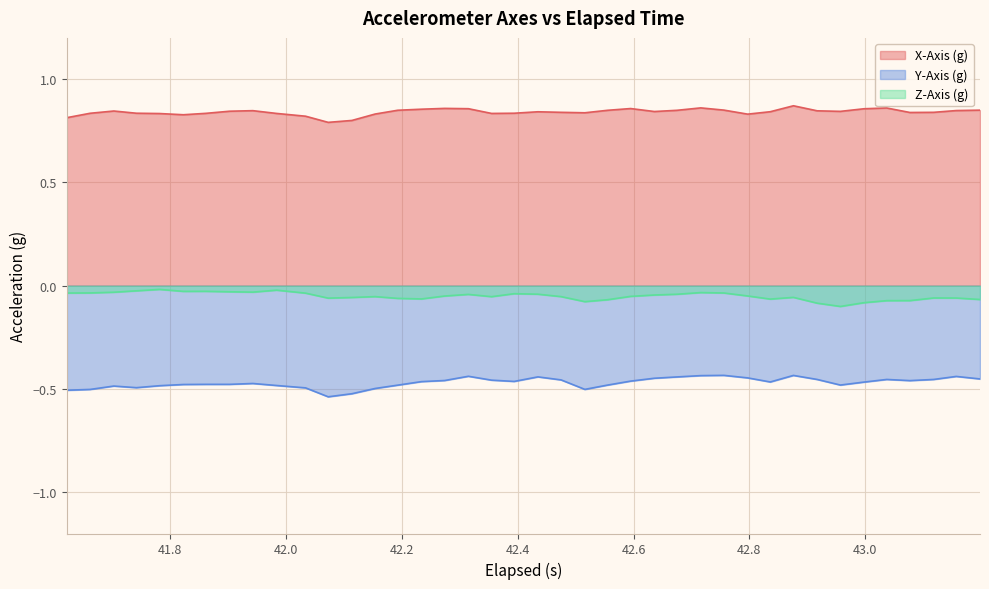

Which series has the largest total across all categories?

X-Axis (g)